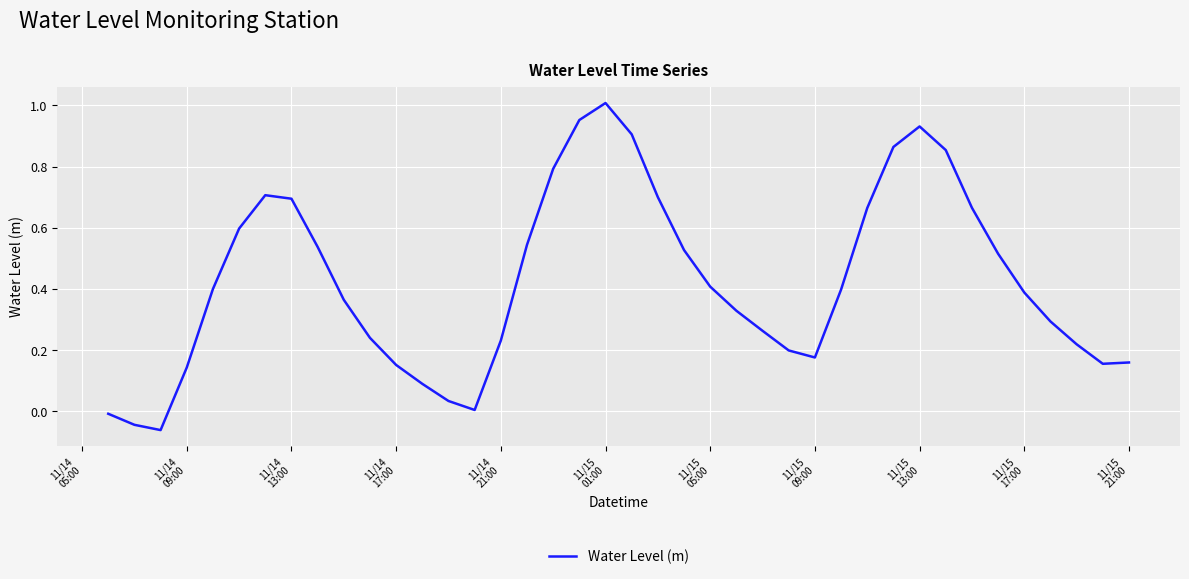

Does the chart display data point markers on the line(s)?

No